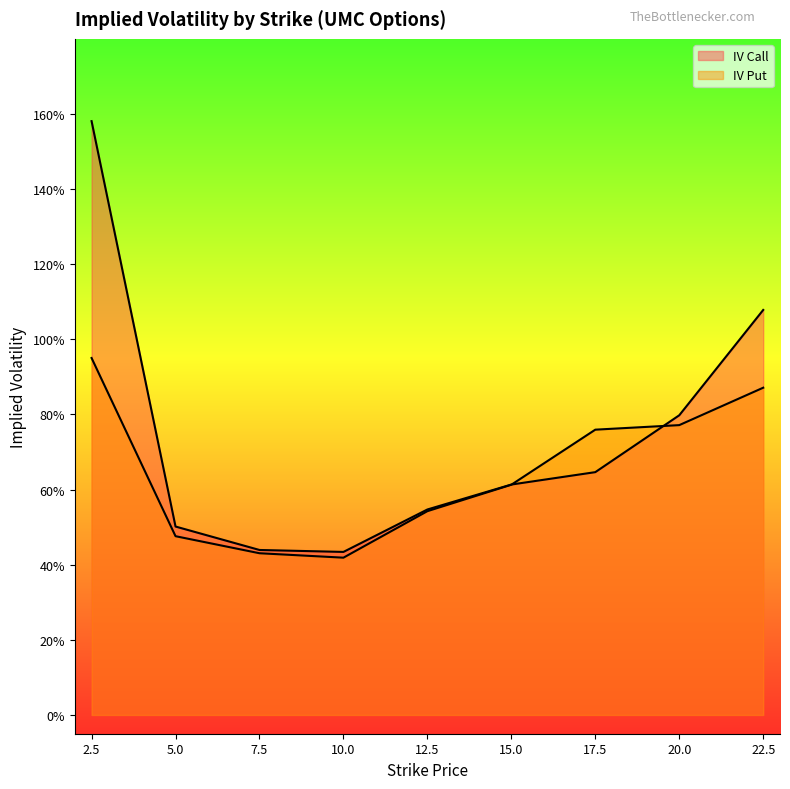

What is the label of the 7th point from the right?

7.5